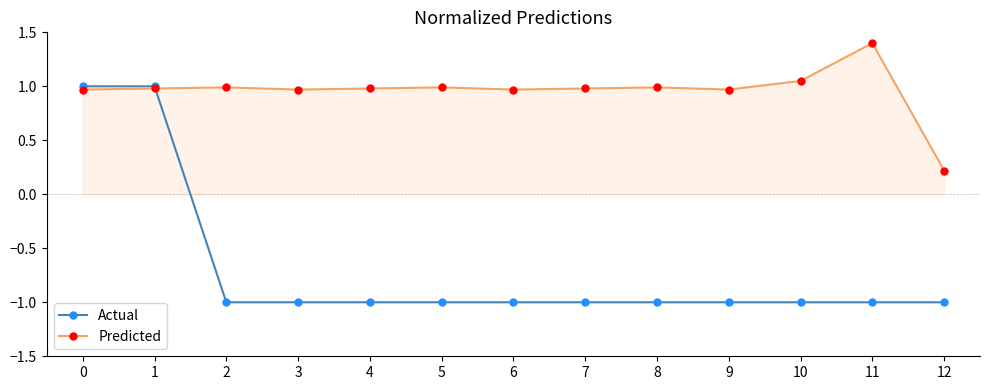

What is the difference between the highest and lowest values at 8?

2.0